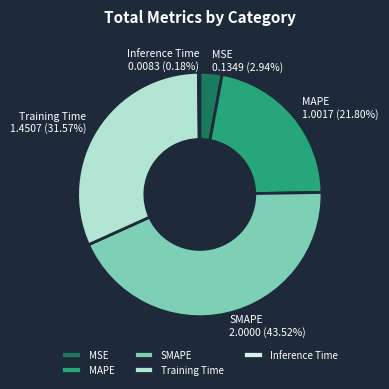

What is the largest slice in the pie chart?

SMAPE